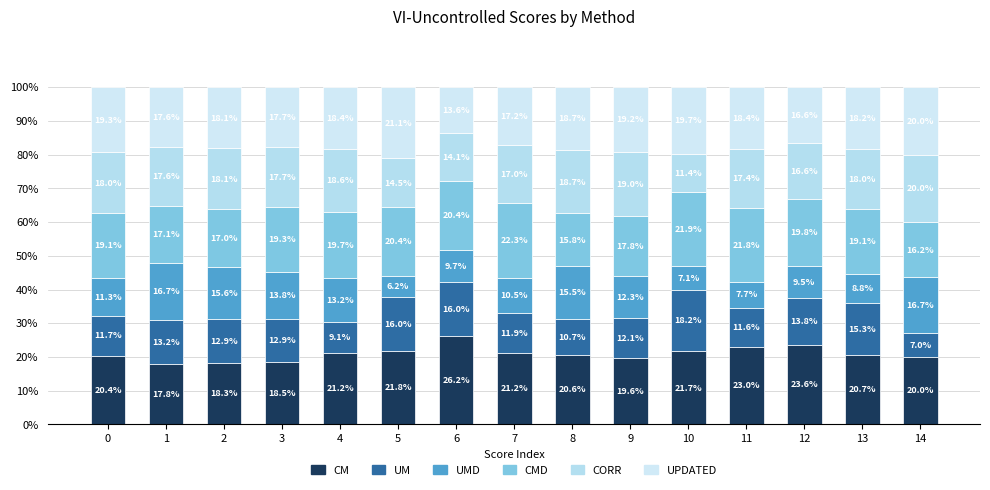

How many values in the CM series are below 20?

4